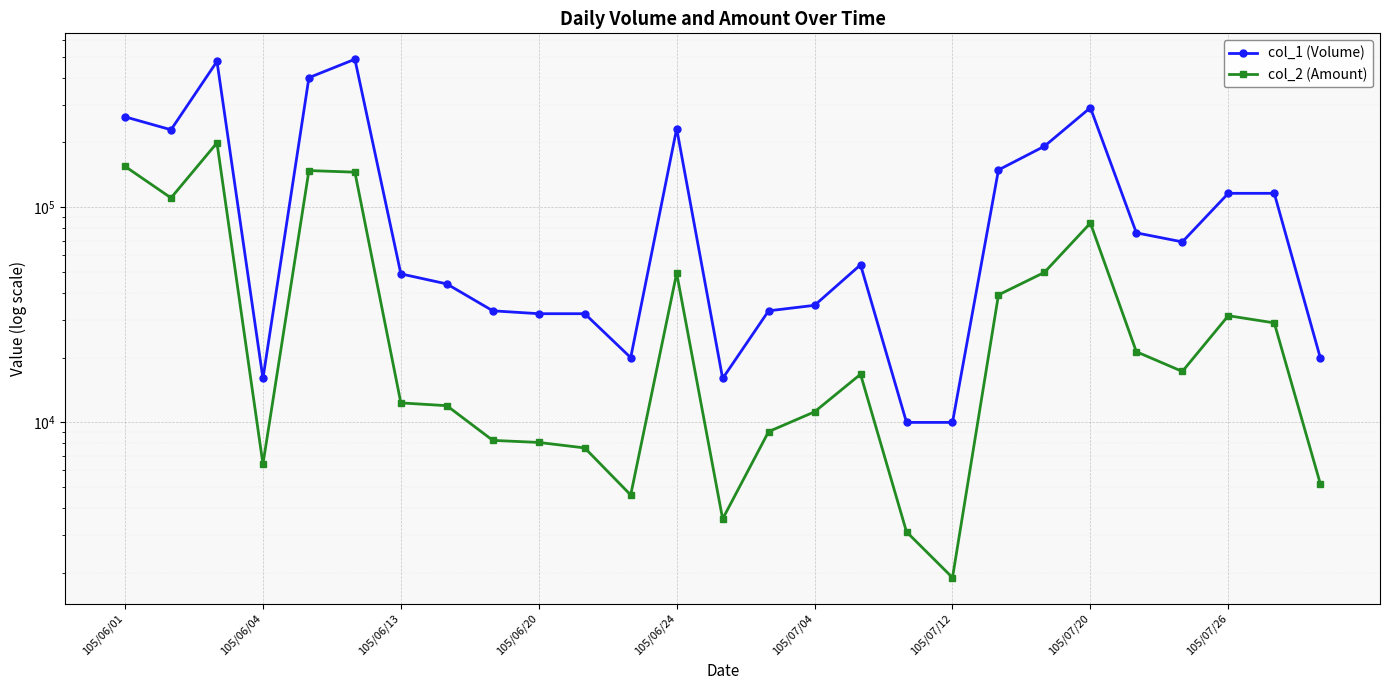

At which label is col_1 (Volume) closest to 248500?

105/06/01